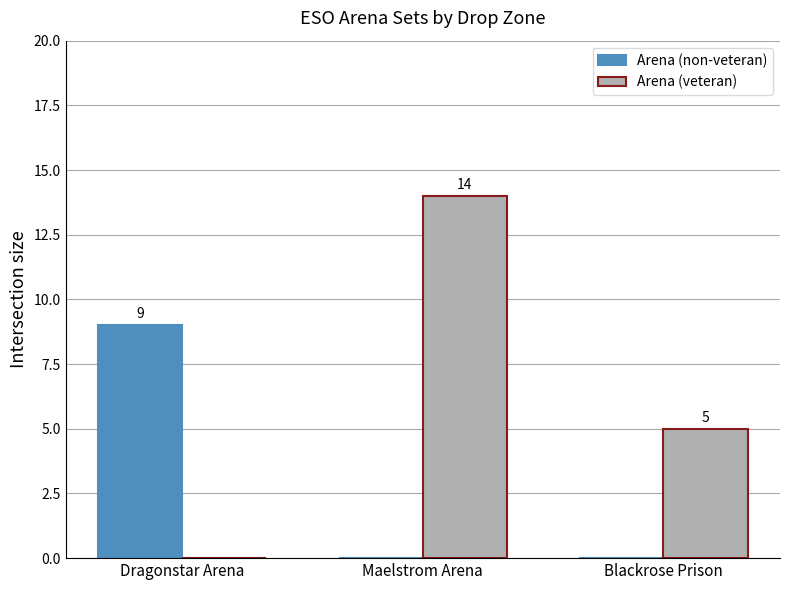

The value of Arena (non-veteran) at Maelstrom Arena is 4. True or false?

False